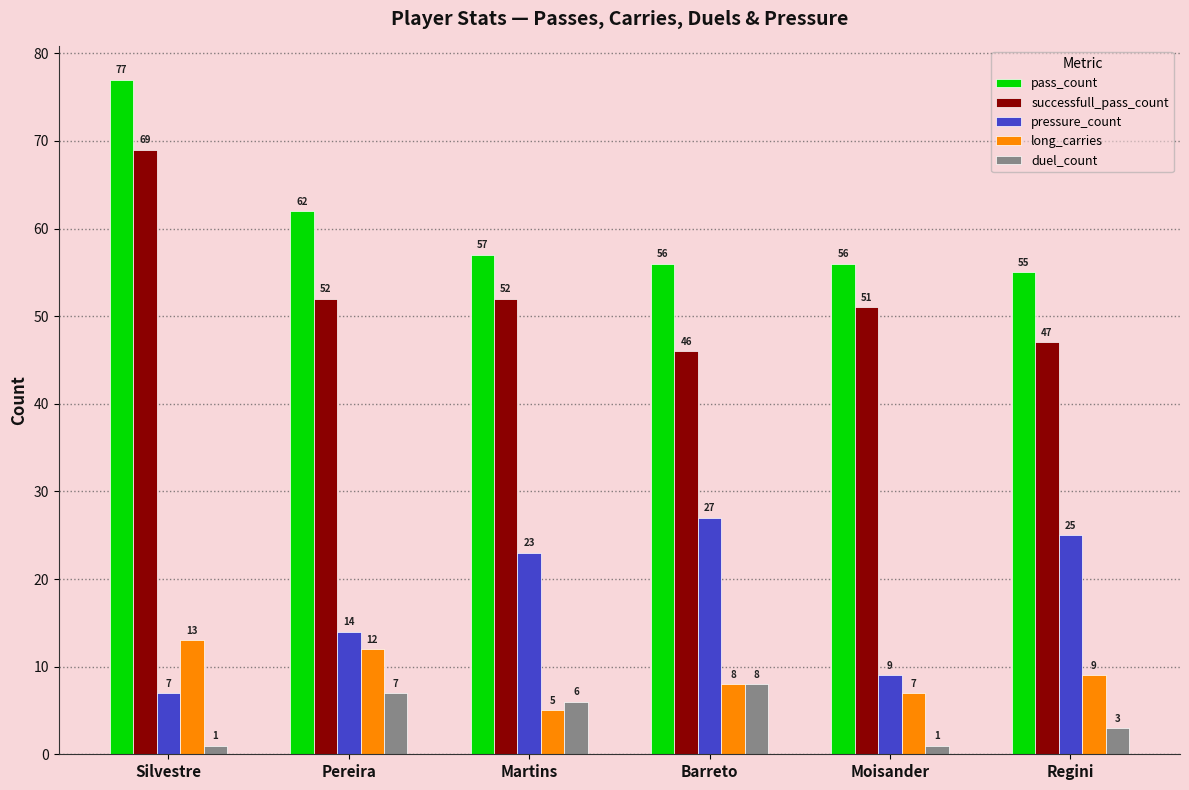

Count the number of categories in the chart.

6